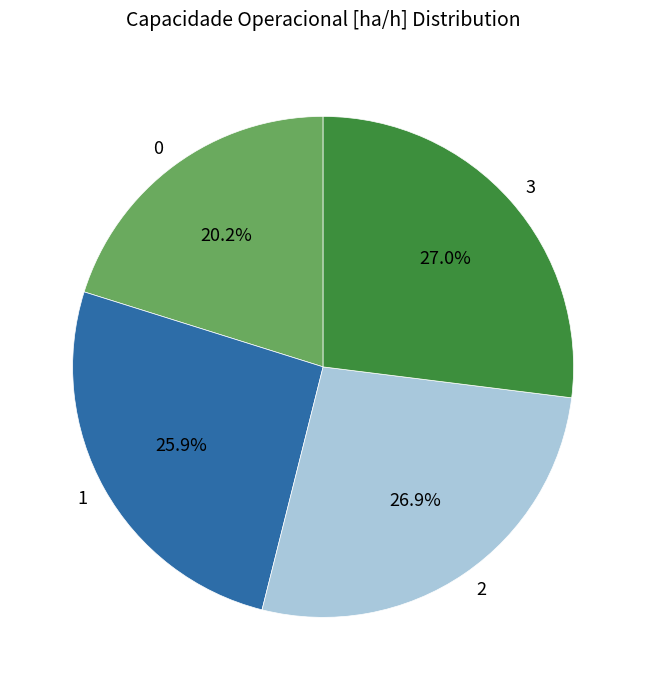

Between 1 and 3, which is larger?

3